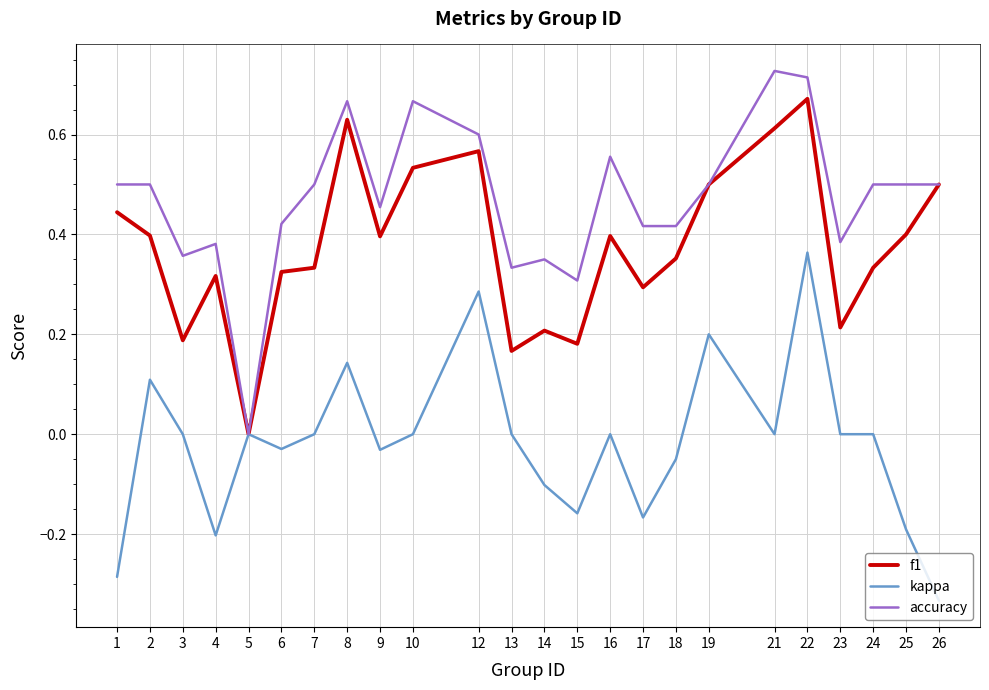

At which category is the sum across all series the highest?

22